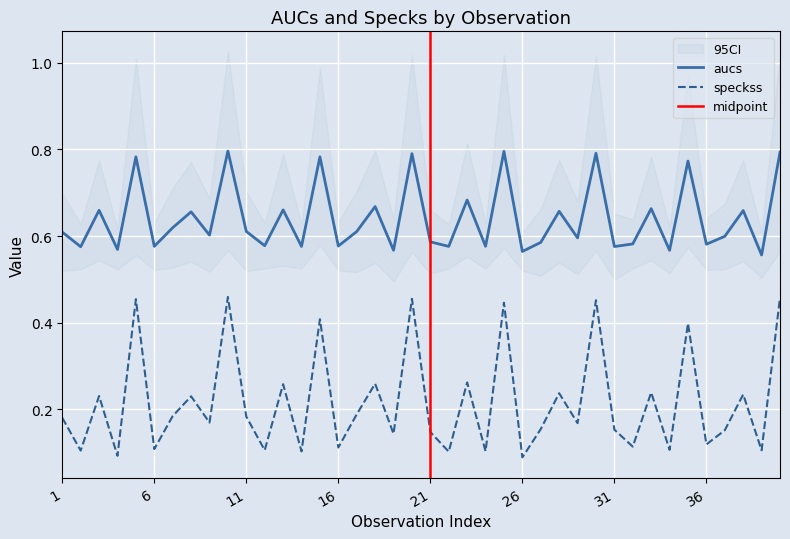

How many interior local valleys does the aucs series have?

16